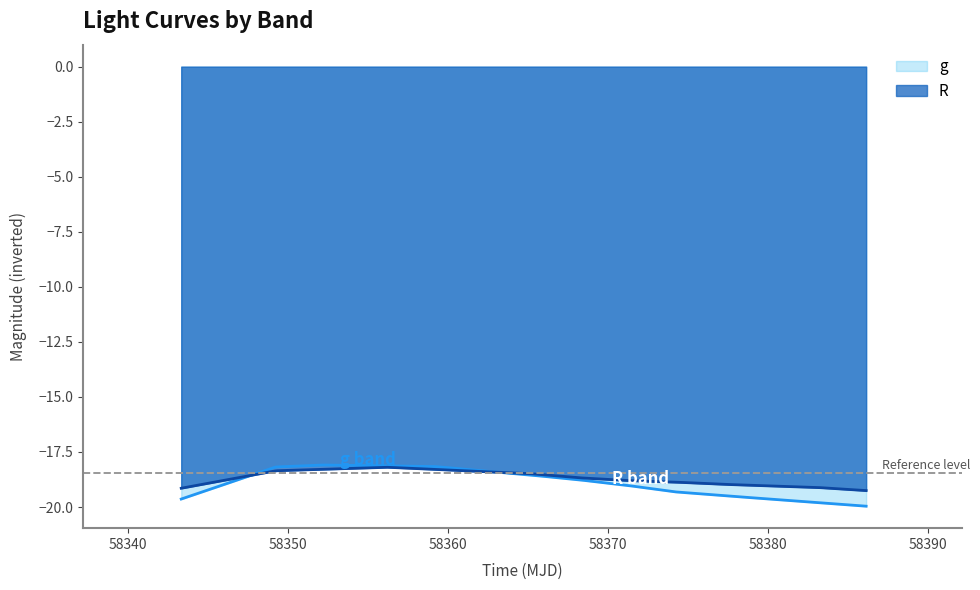

Which series ends up on top after the final intersection of g and R?

R